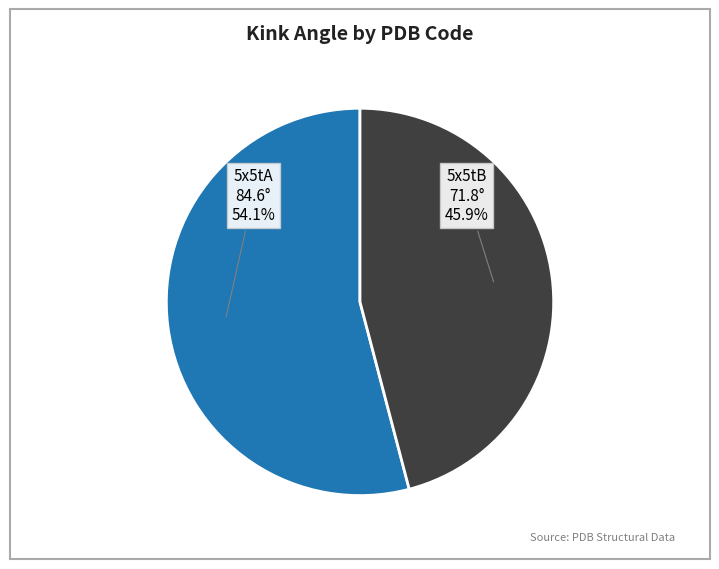

Which slice is the largest?

5x5tA